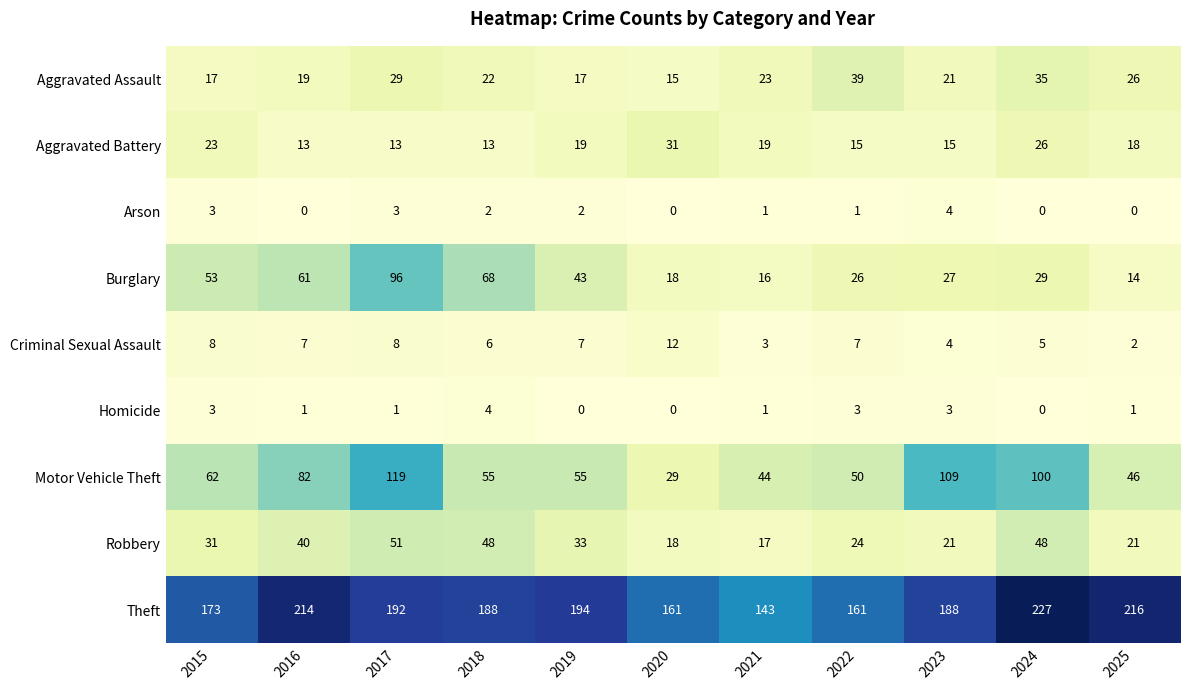

Count the number of categories in the chart.

11